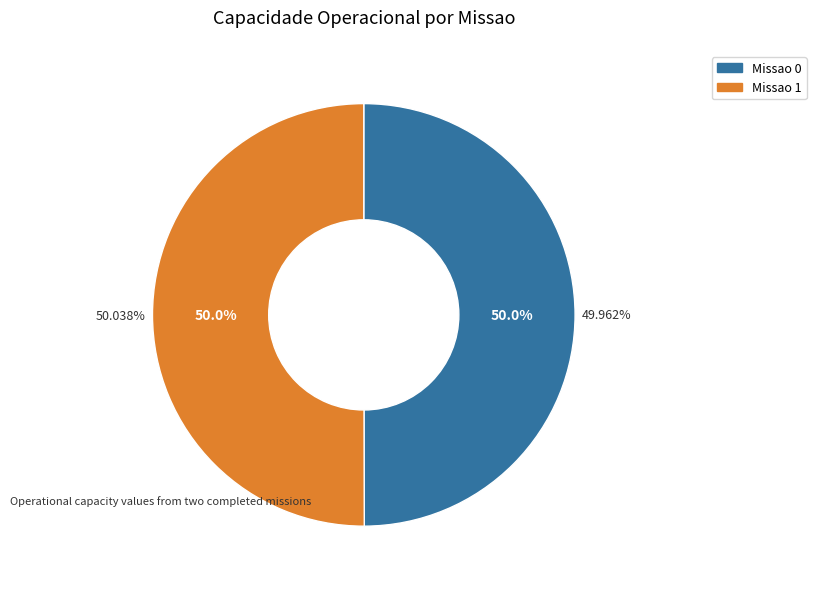

Which has a higher value, 0 or 1?

1